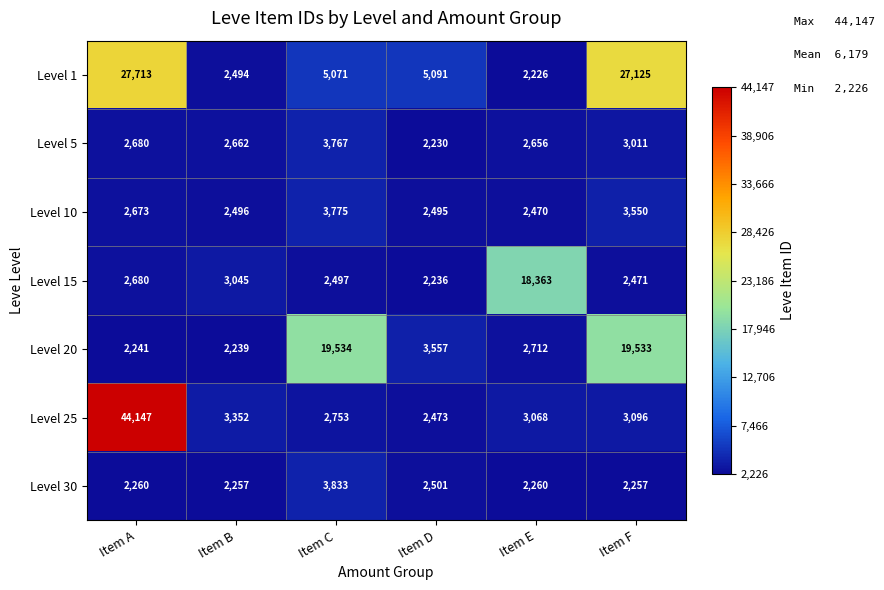

What is the difference between the maximum and minimum values in the Level 25 series?

41674